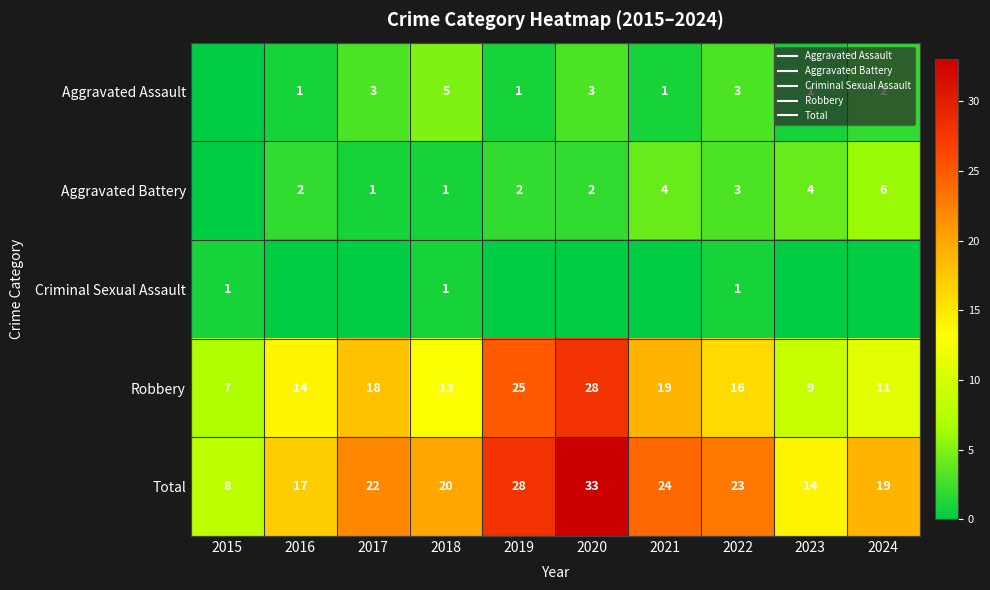

How many values in the Aggravated Battery series are below 2?

3